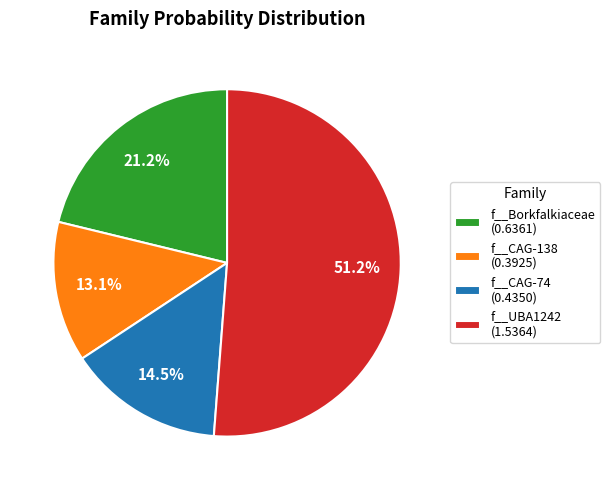

How much of the chart is everything except f__UBA1242 (1.5364)?

48.8%